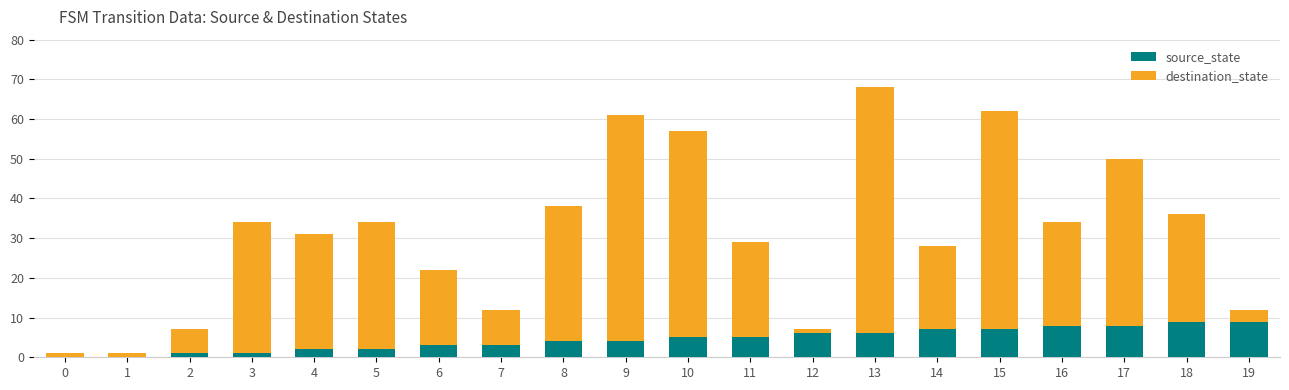

At which category is the sum across all series the highest?

13